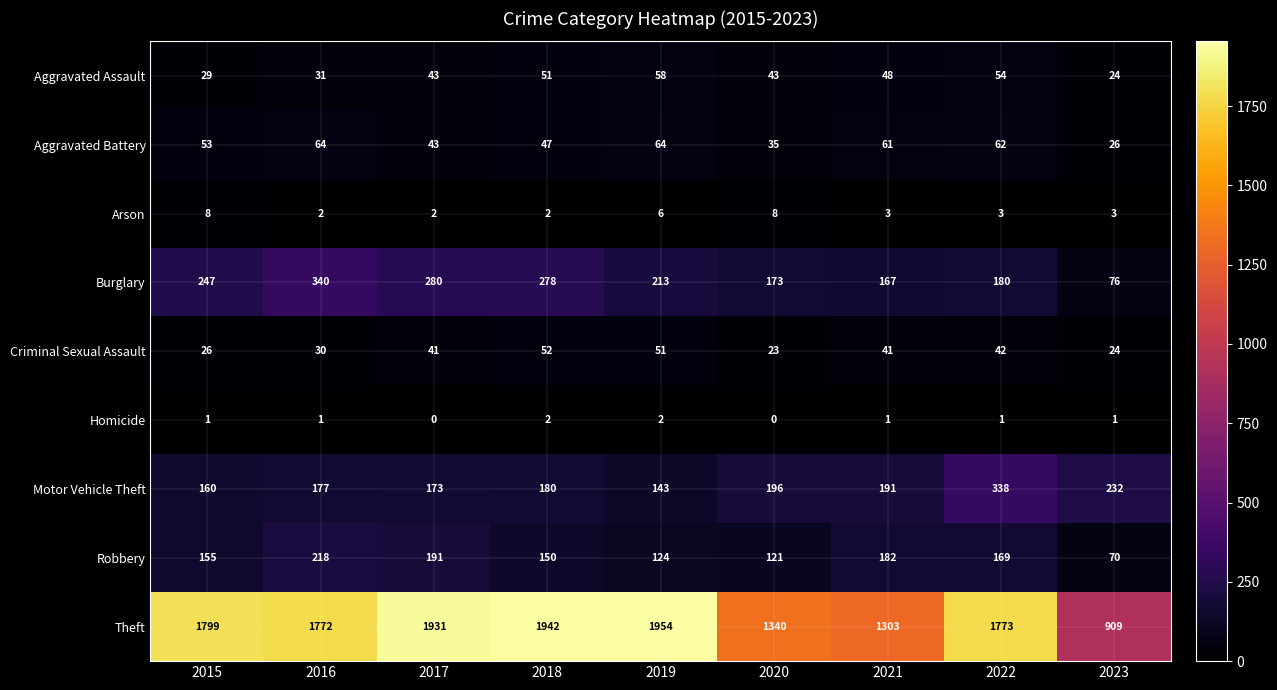

The Arson series shows 5 at 2023. True or false?

False